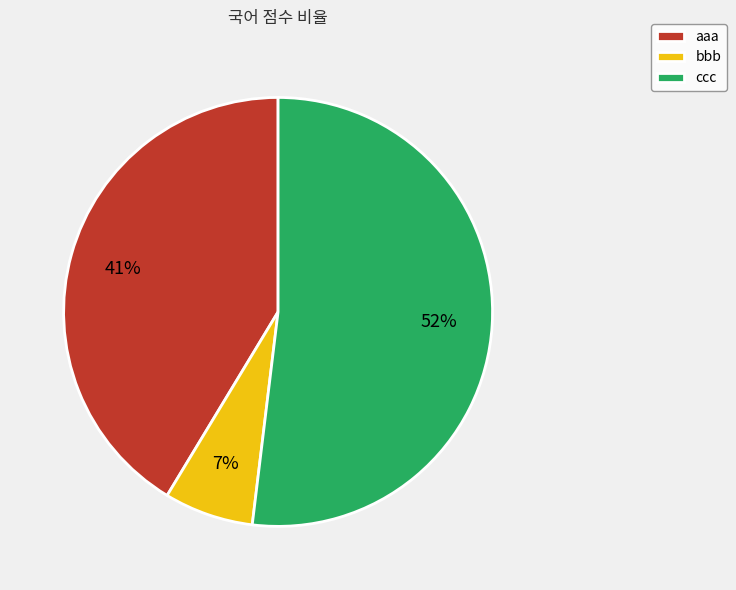

To the nearest percent, what is the difference between the ccc and bbb slice percentages?

45%